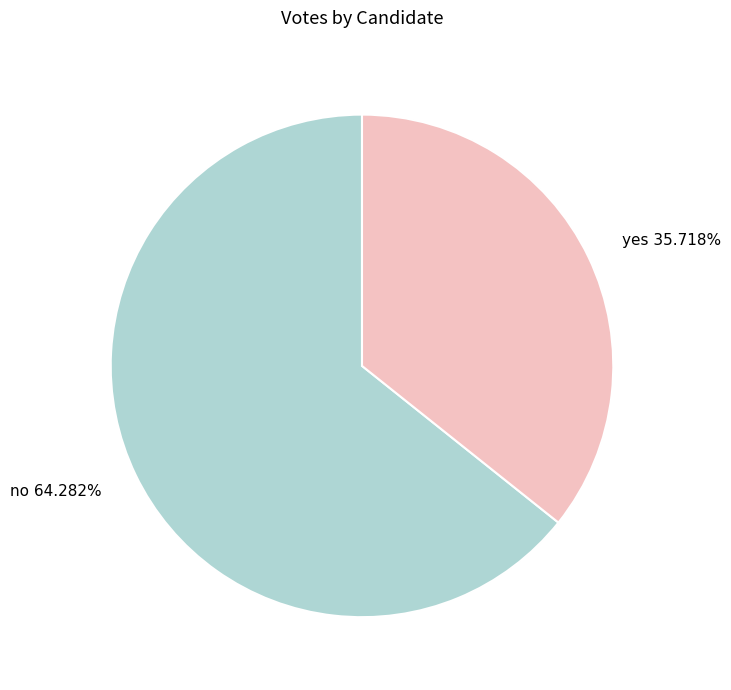

What is the ratio of the value at no to the value at yes?

1.8